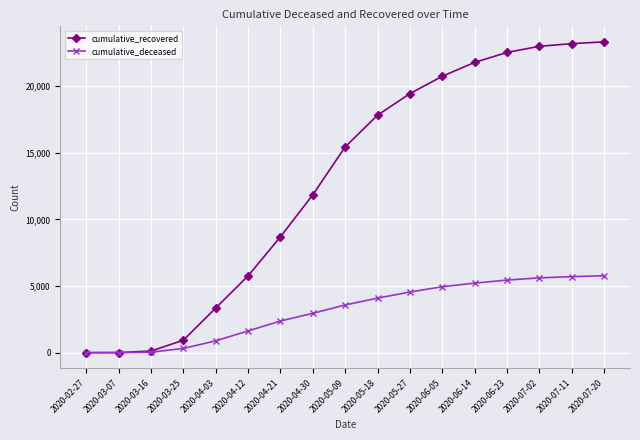

The cumulative_recovered series shows 23184 at 2020-07-11. True or false?

True